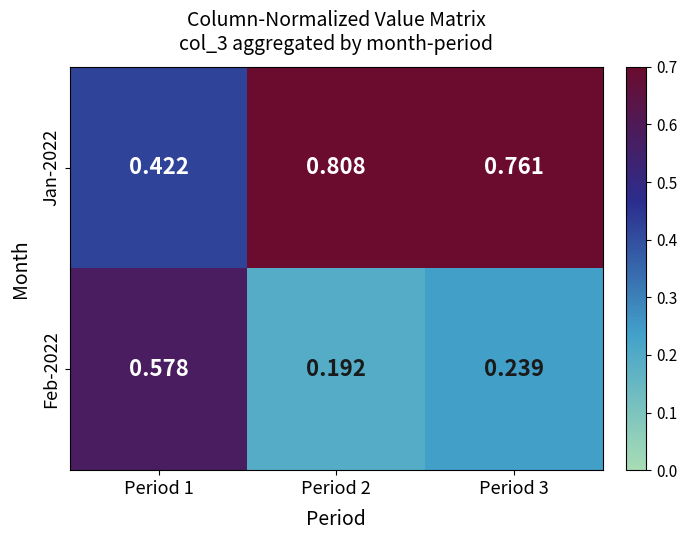

Is the value of Jan-2022 at Period 3 greater than the value of Feb-2022 at Period 2?

Yes